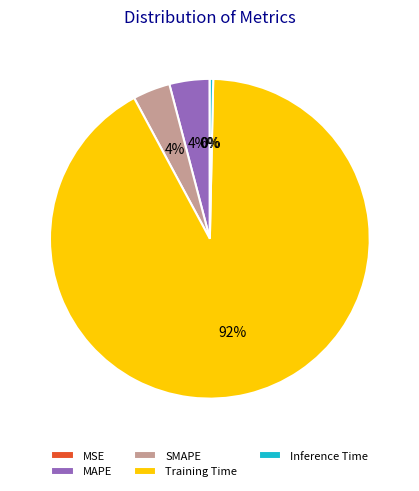

Is there a majority slice in this chart?

Yes